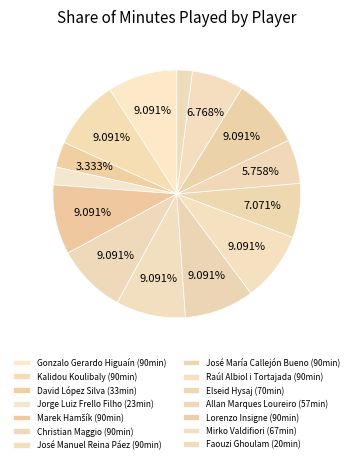

Is there any slice that represents more than half of the pie?

No